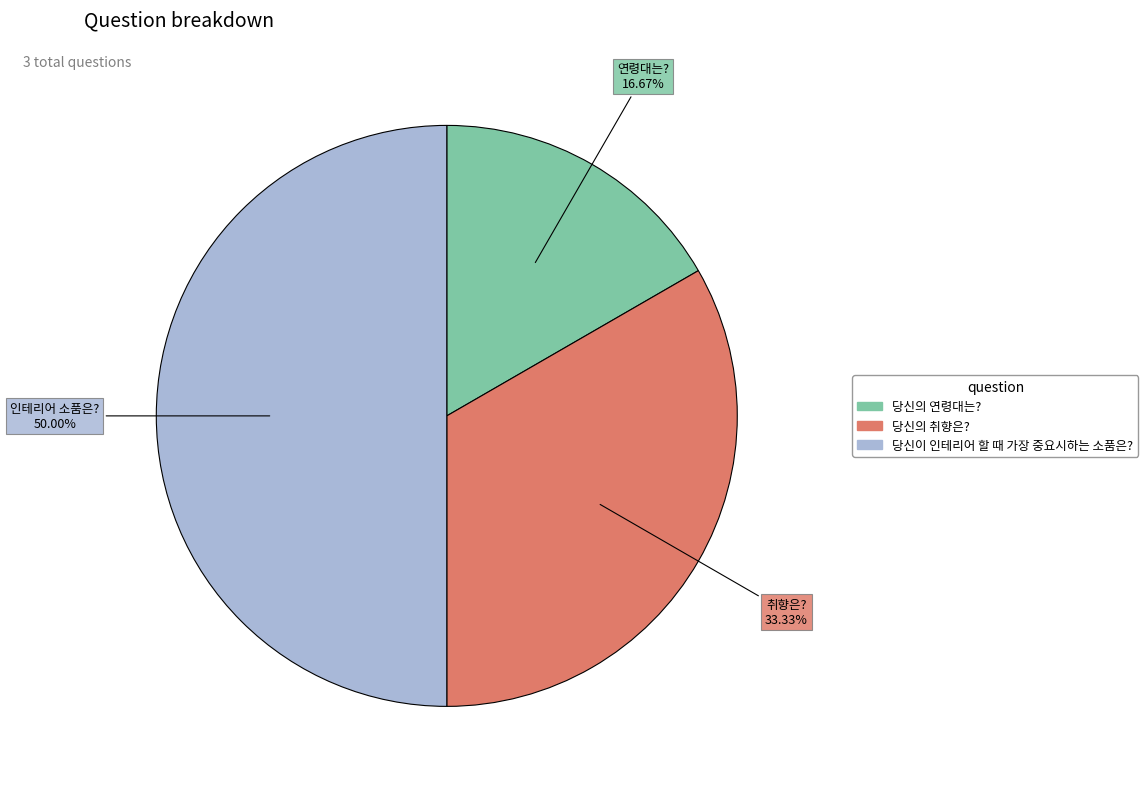

Rank the categories by value from highest to lowest.

당신이 인테리어 할 때 가장 중요시하는 소품은?, 당신의 취향은?, 당신의 연령대는?